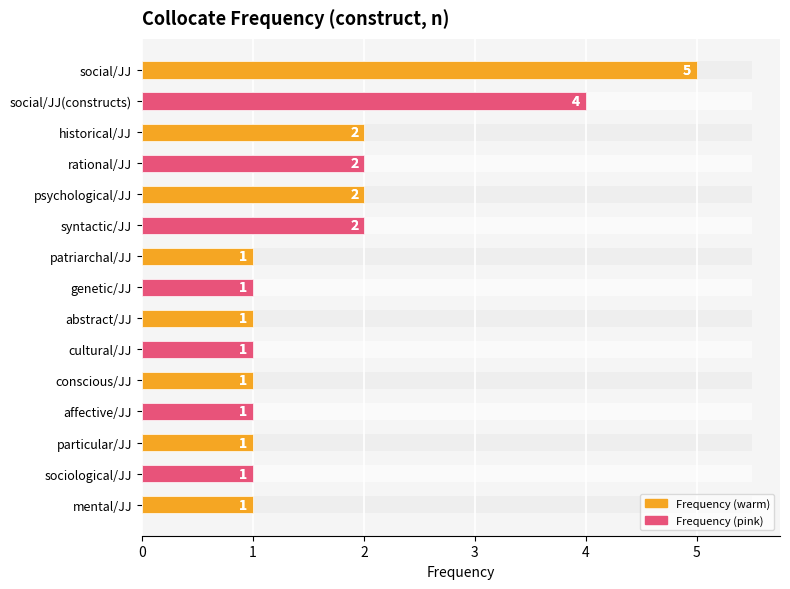

What is the sum of all values?

26